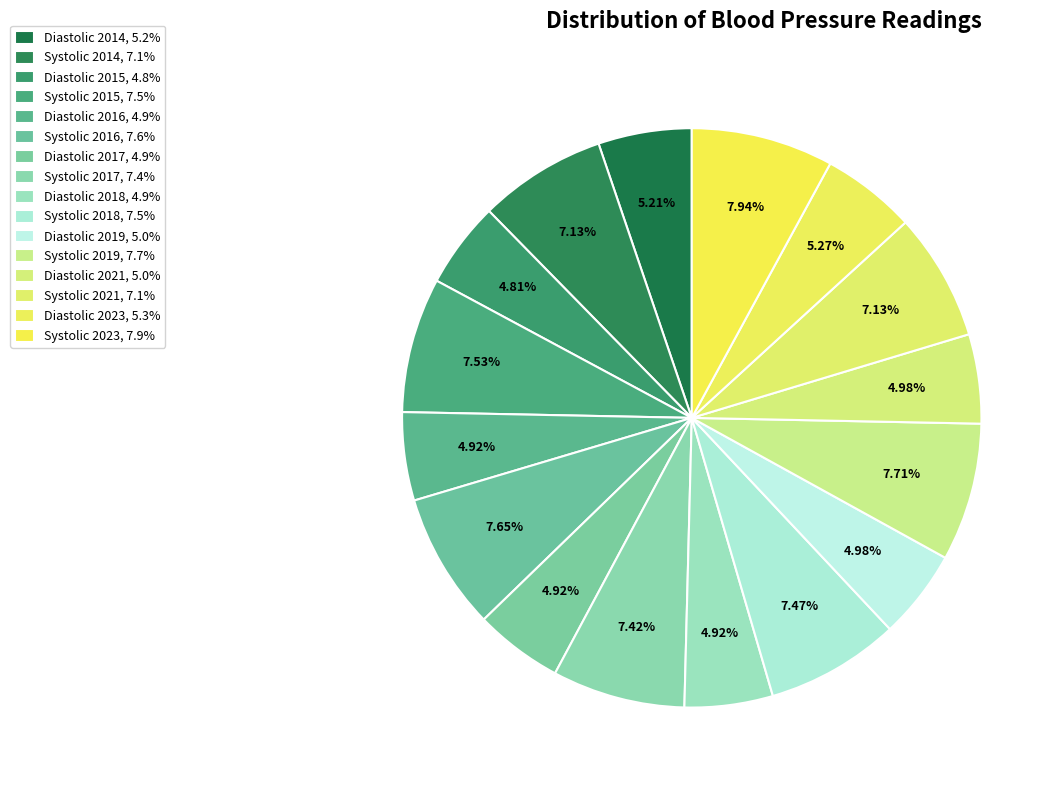

Combined, what portion of the pie is Systolic 2014 and Diastolic 2018?

12.1%